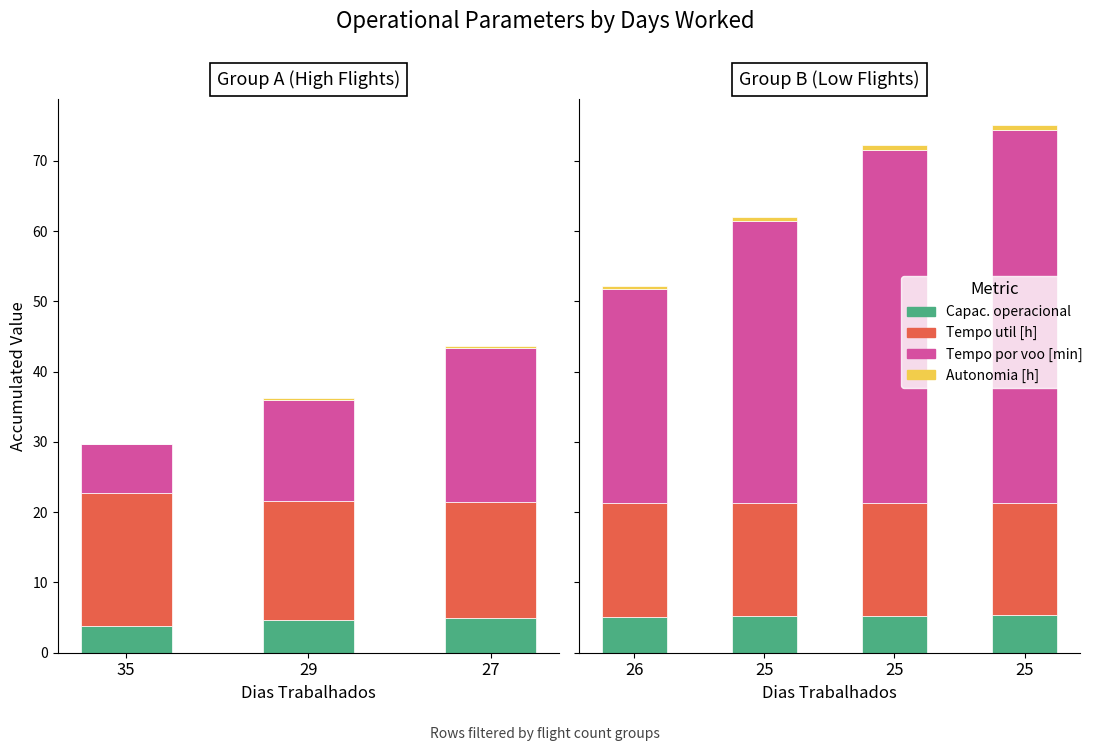

Does the chart contain any negative values?

No